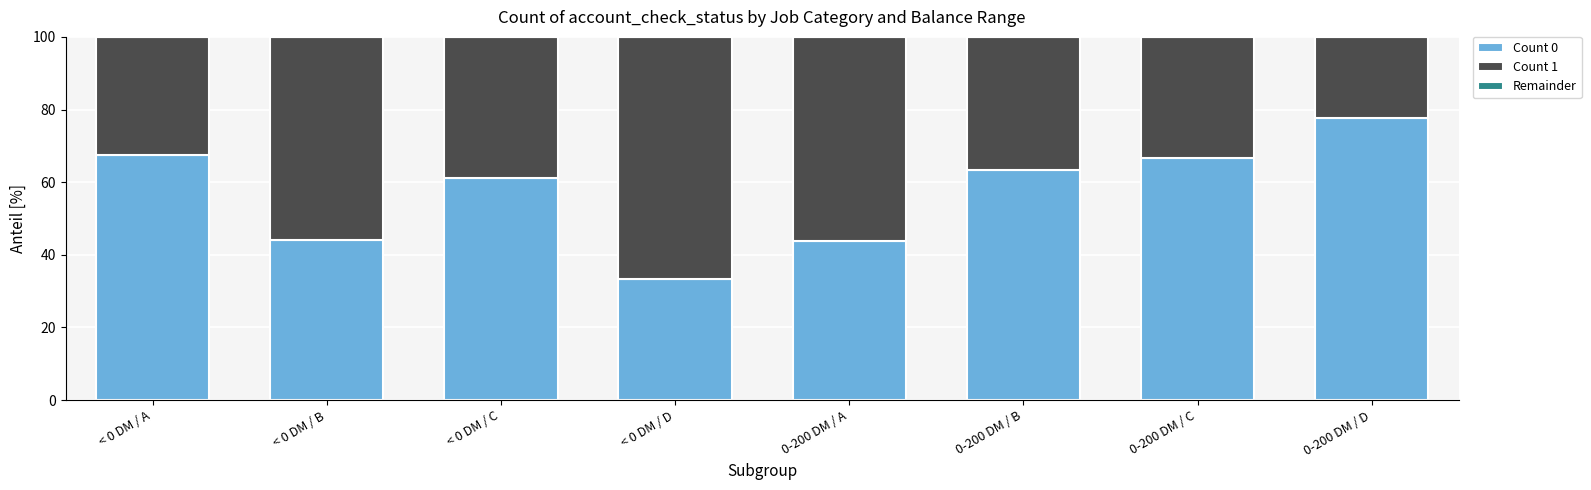

The Count 0 series shows 22.8 at < 0 DM / D. True or false?

False